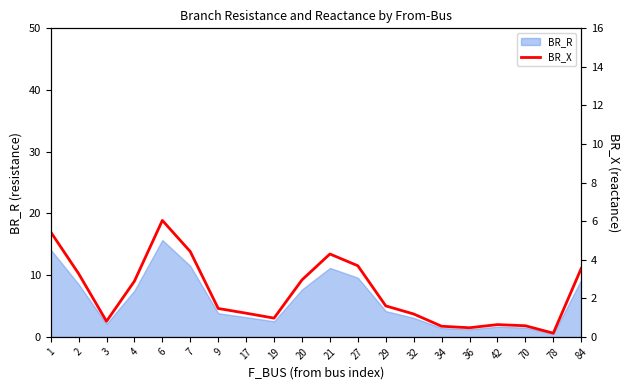

Rank the categories by value from highest to lowest.

6, 1, 7, 21, 27, 84, 2, 20, 4, 29, 9, 17, 32, 19, 3, 42, 70, 34, 36, 78